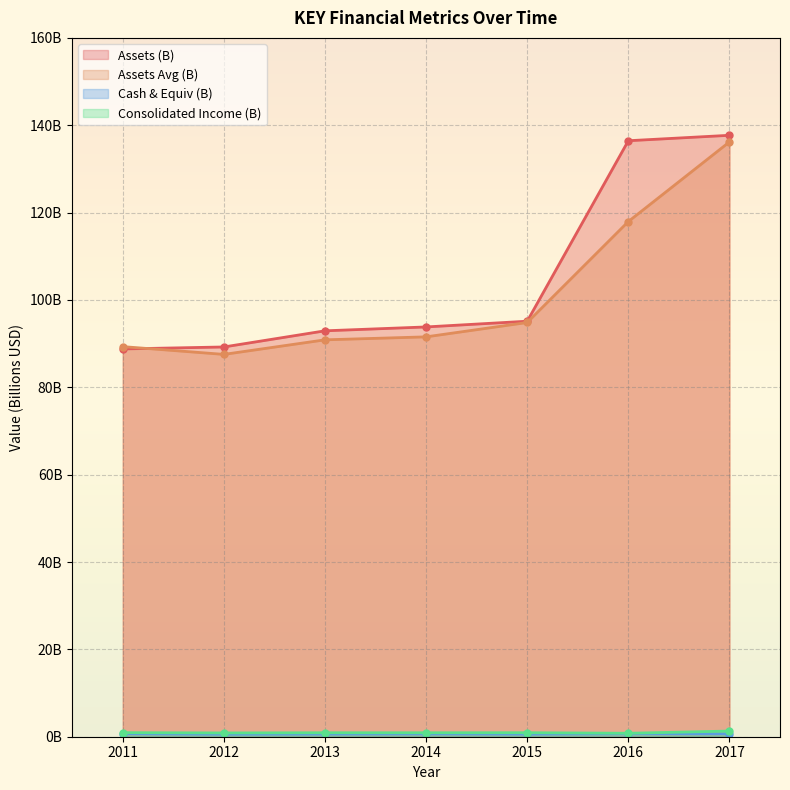

What is the approximate value of consolinc at 2011?

0.9